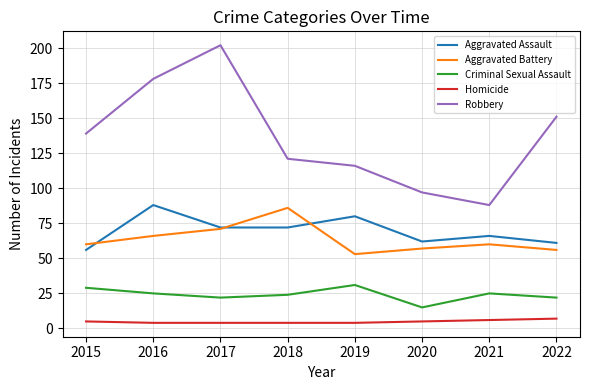

What is the spread (max minus min) of values at 2020?

92